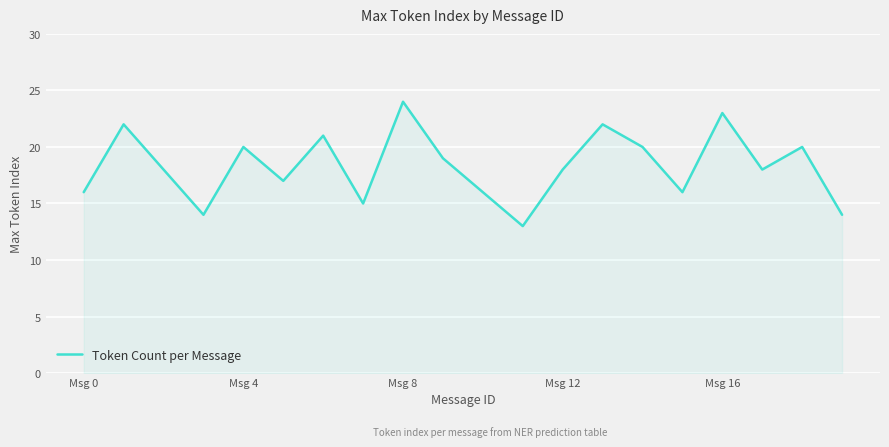

What is the minimum value shown in the chart?

13